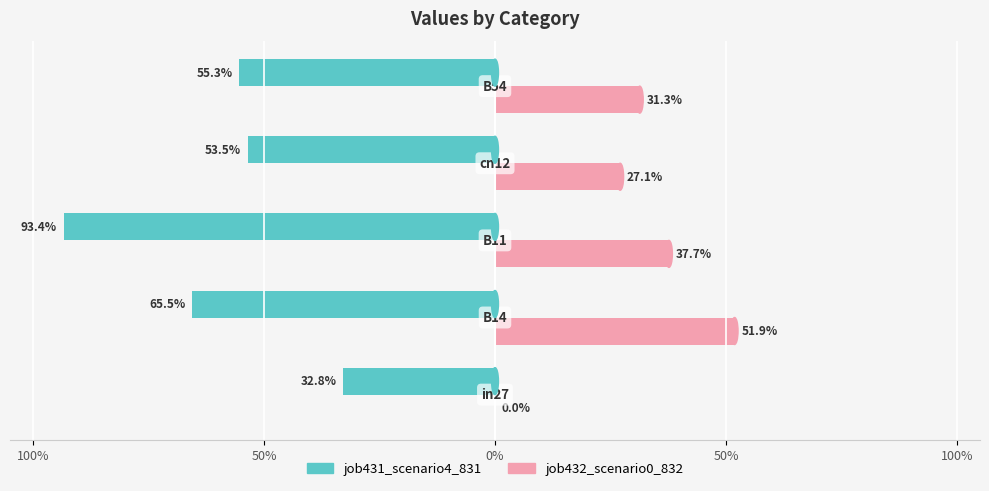

At how many categories does at least one series exceed 0?

4